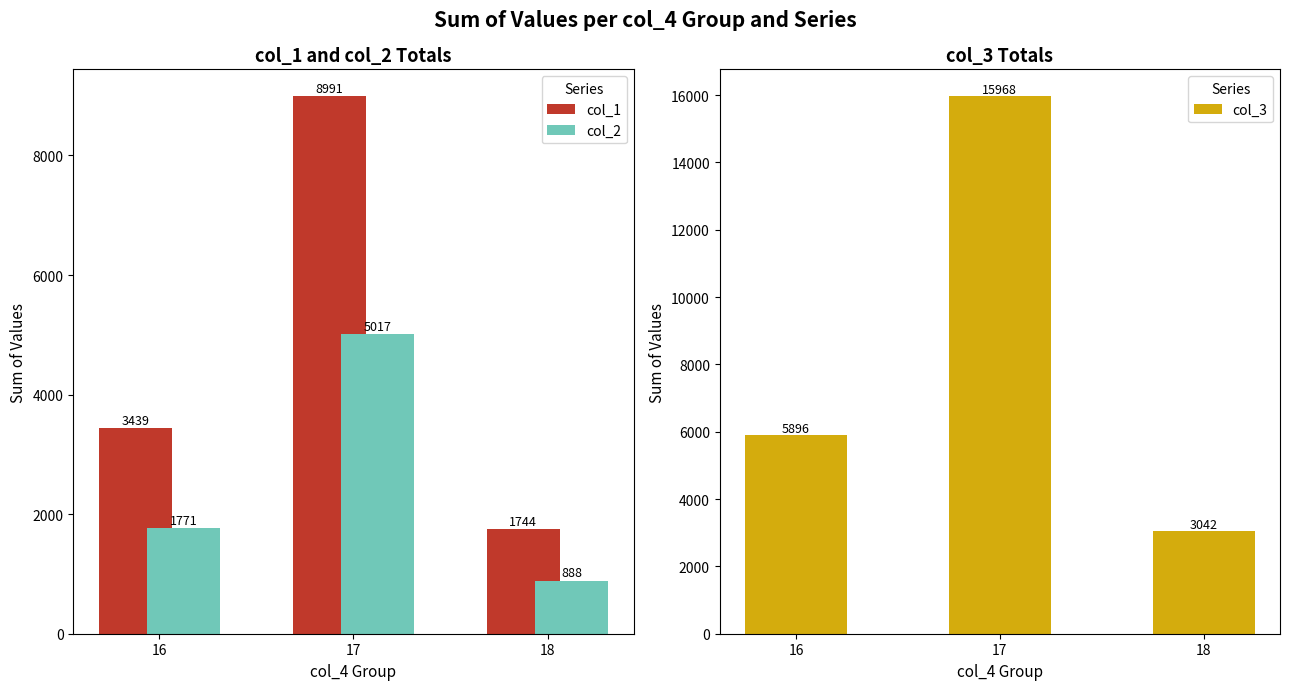

Reading left to right, extract all data points from this chart.

col_1: 16=3438.9	17=8991.1	18=1744.4
col_2: 16=1770.9	17=5017.5	18=888.4
col_3: 16=5895.9	17=15968.0	18=3041.8